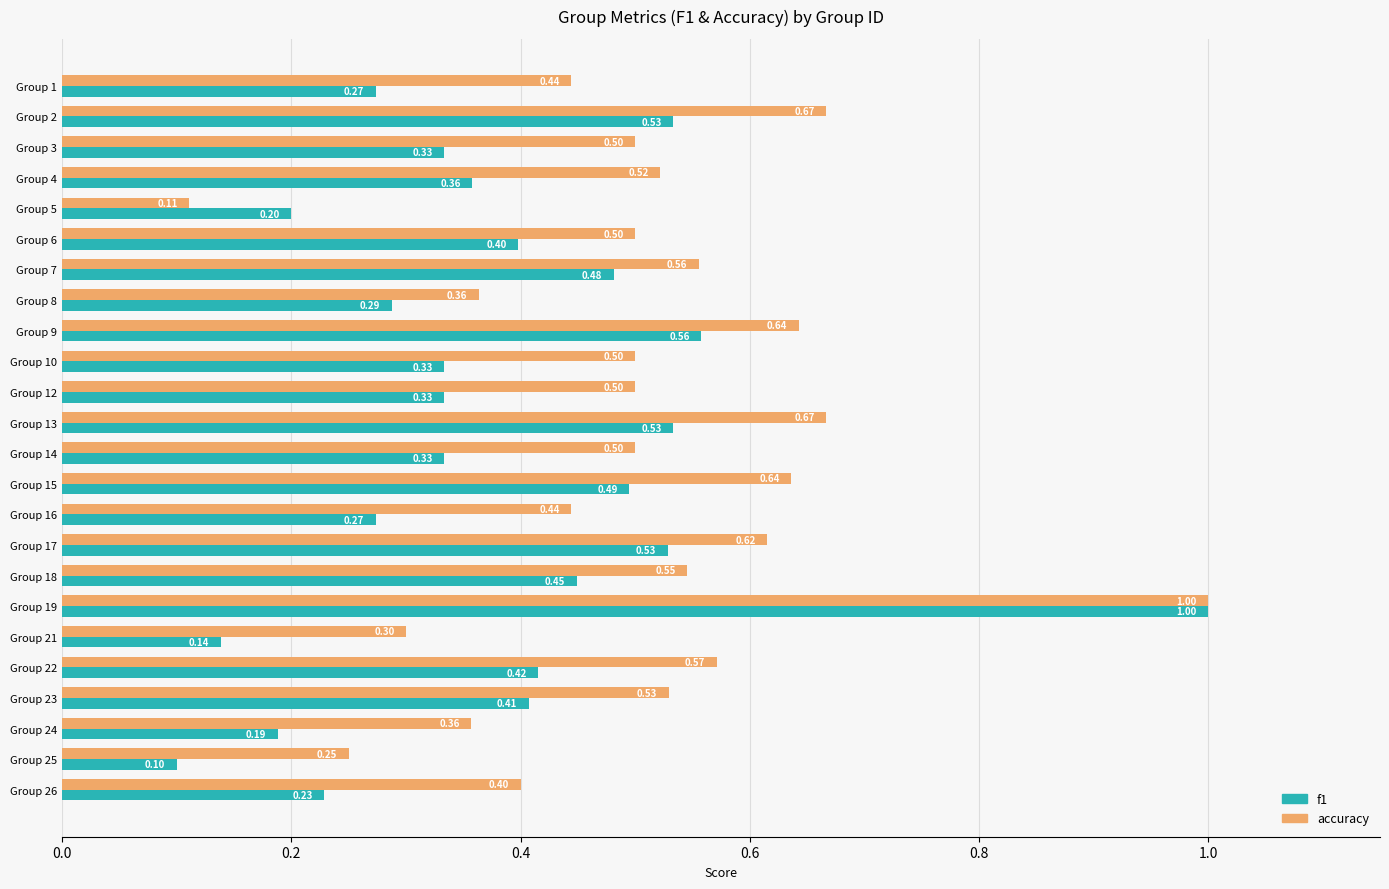

At Group 18, list the series in order from largest to smallest.

accuracy, f1